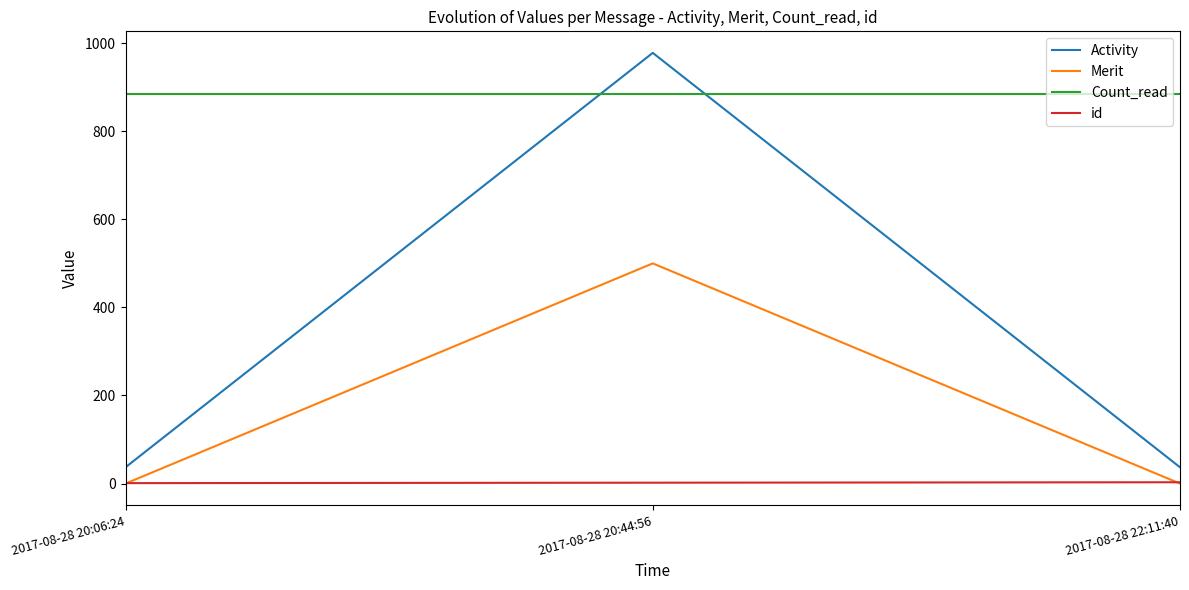

The value of Merit at 2017-08-28 20:06:24 is 0. True or false?

True